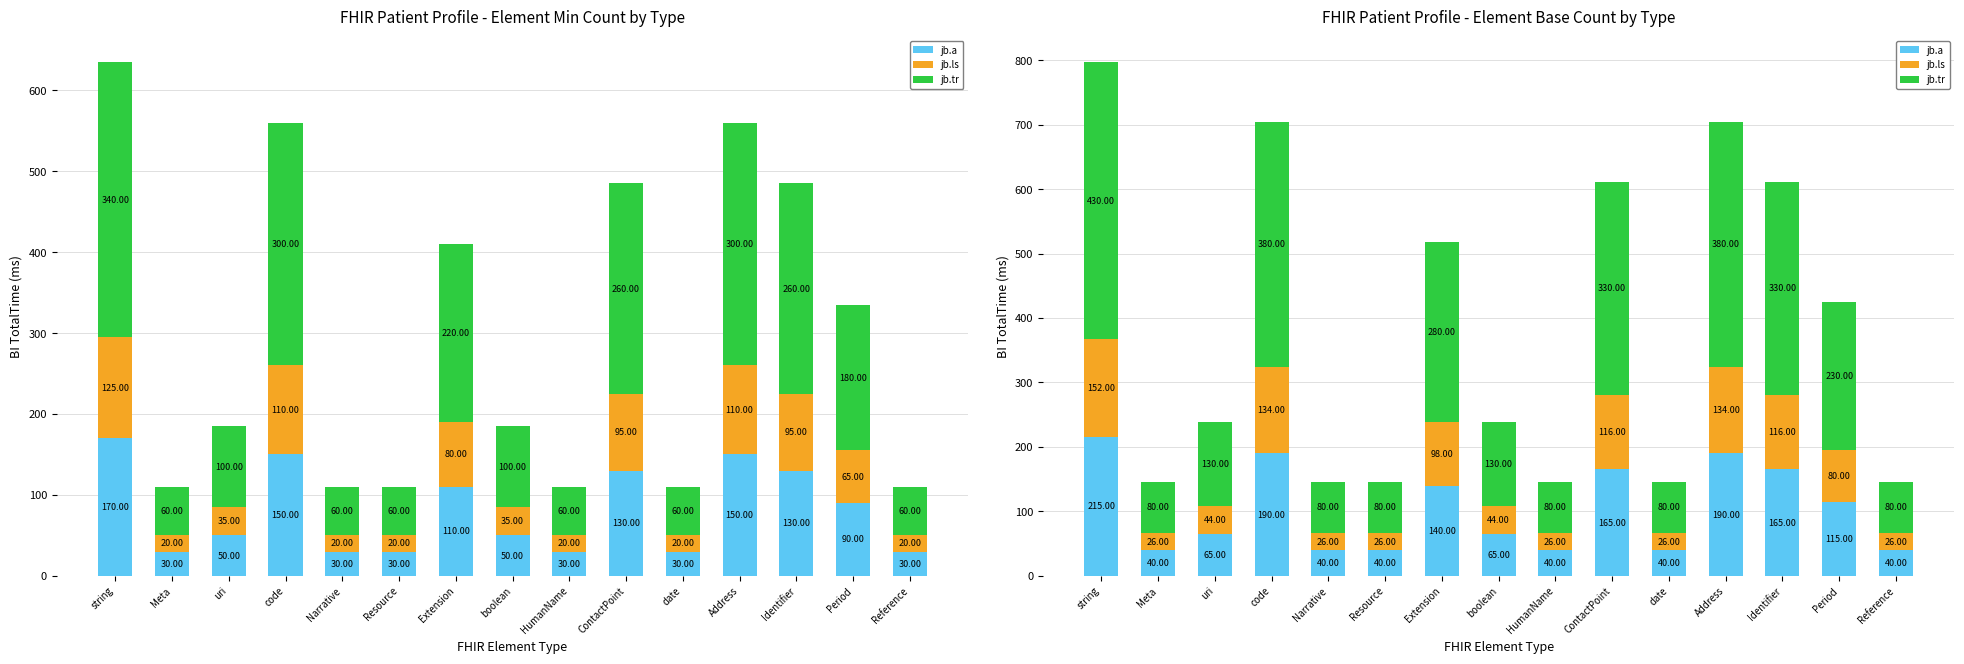

What position from the right is uri?

13